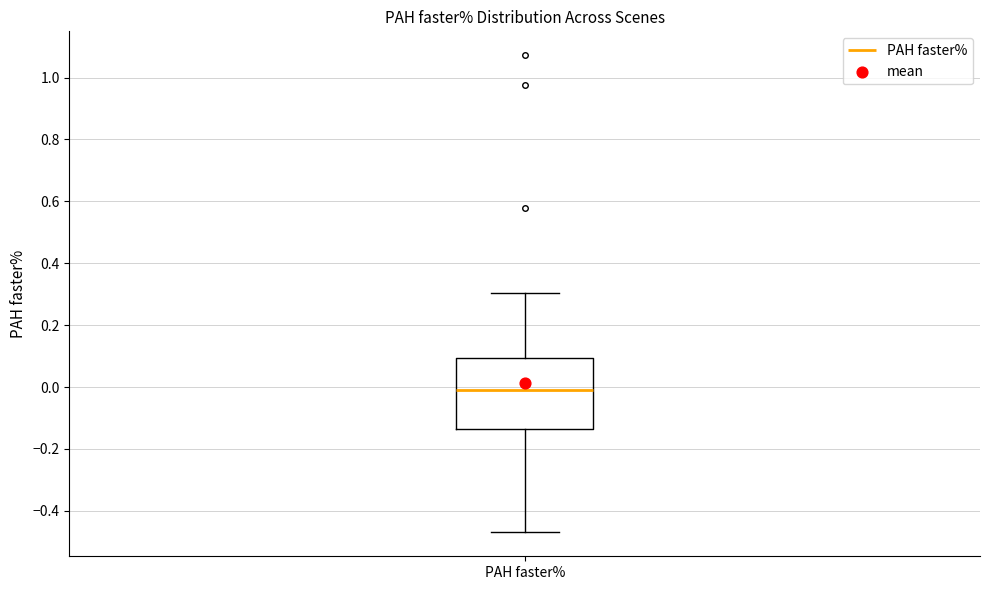

Transcribe this box plot: give where the median line is, the range the box spans, and where the two whiskers end, as read against the y-axis. The values are not printed on the chart, so give them approximately, as read against the axis.

median -0.02, box -0.14 to 0.10, whiskers -0.46 to 0.30